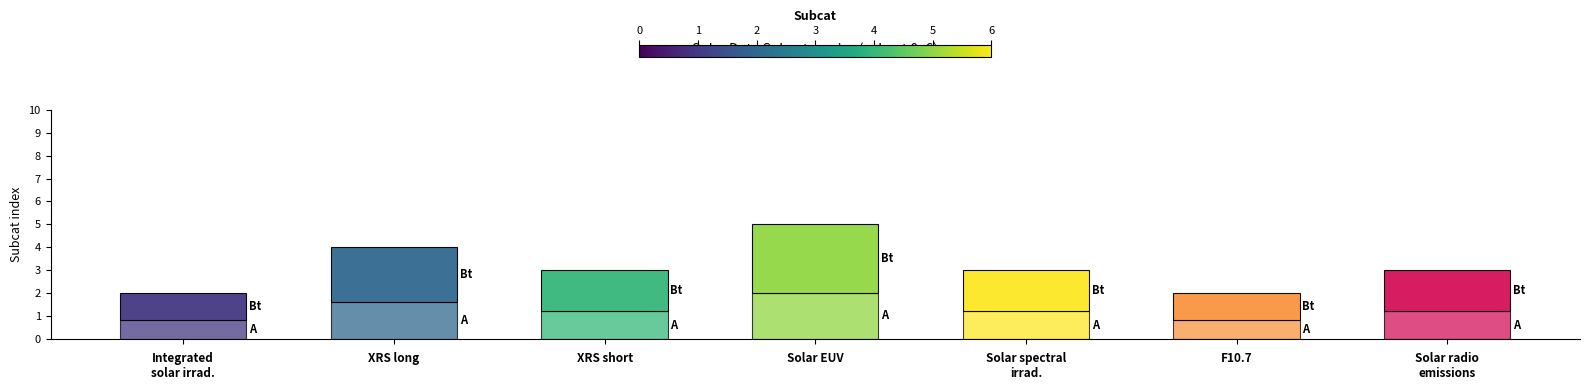

Count the number of data series in this chart.

2